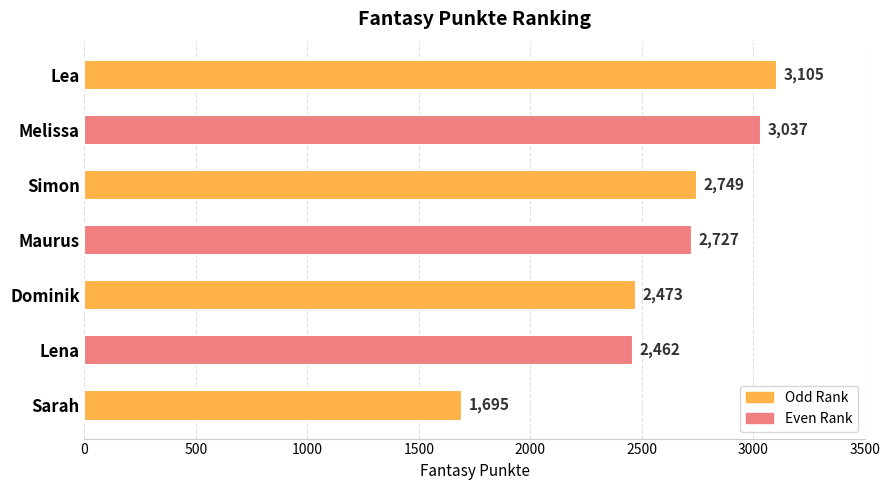

Reading top to bottom, what are all the values shown in this chart?

Lea=3105	Melissa=3037	Simon=2749	Maurus=2727	Dominik=2473	Lena=2462	Sarah=1695